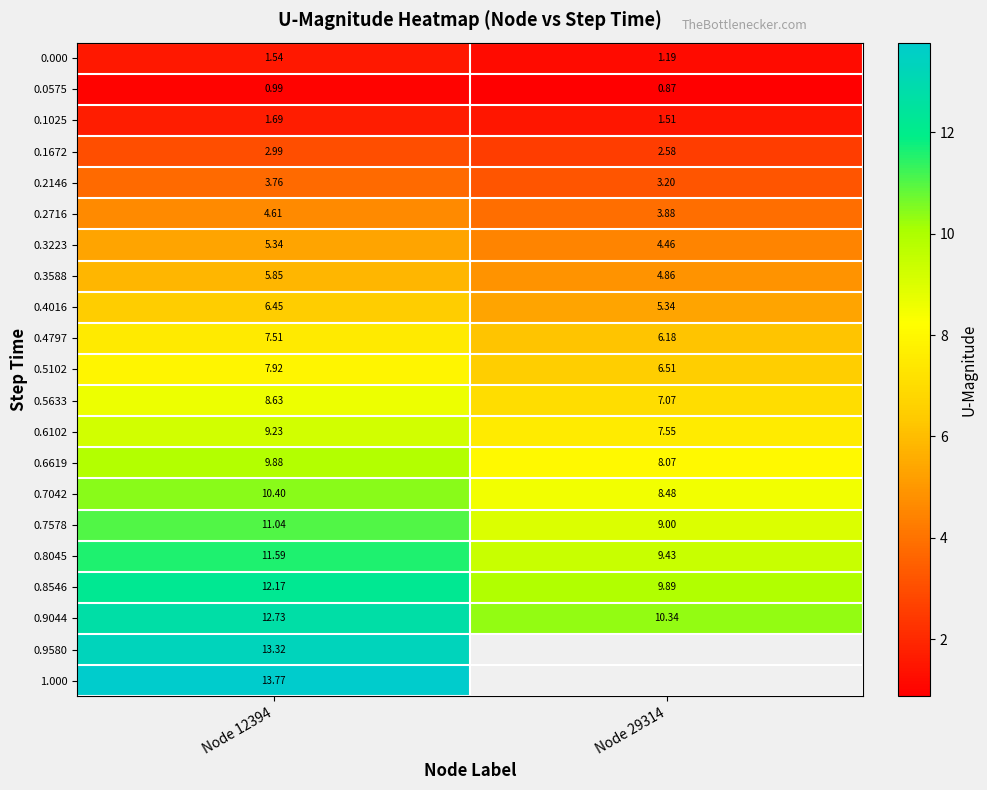

What is the difference between the highest and lowest values at Node 12394?

12.8